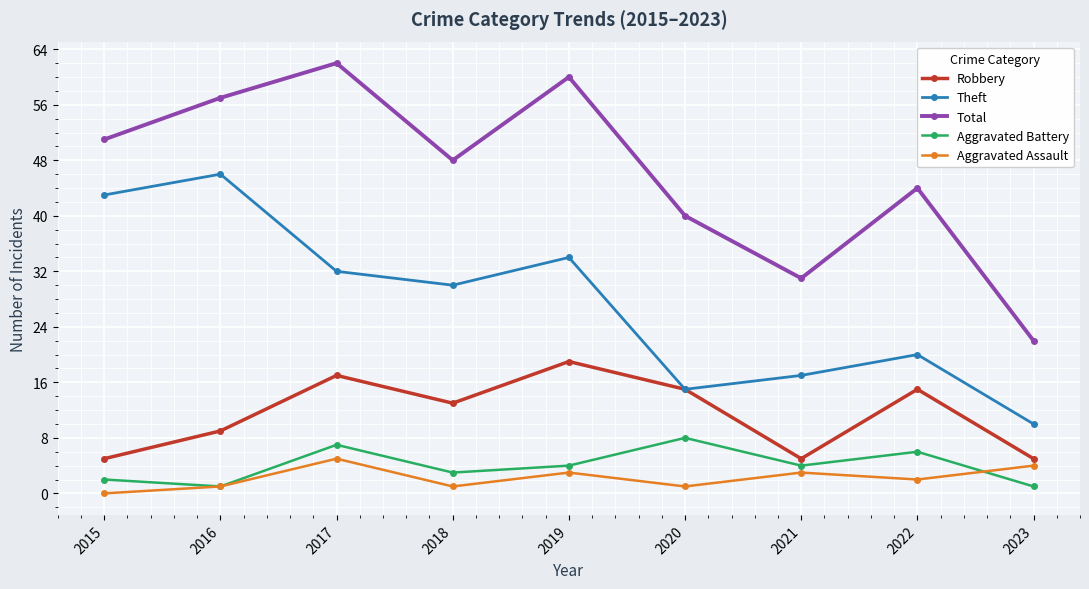

The Aggravated Battery series shows 4 at 2021. True or false?

True